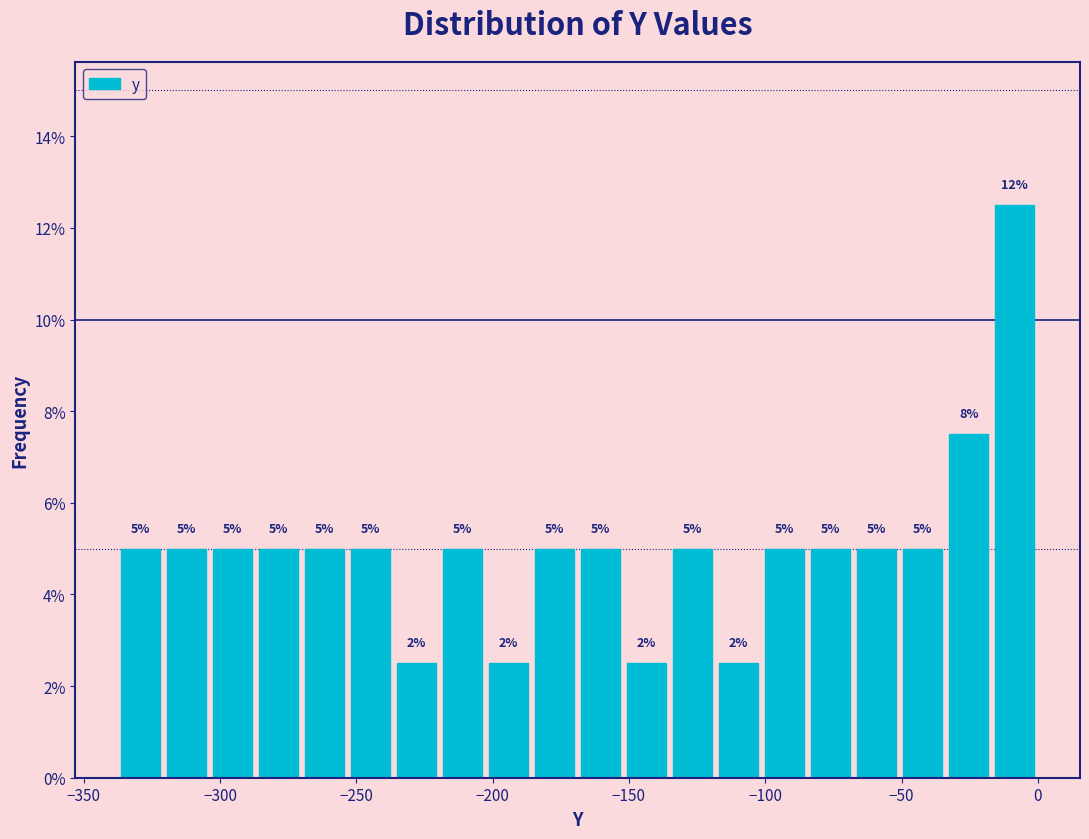

Around what value on the x-axis is the tallest bar? Give the approximate position of its centre, as read against the axis.

-10